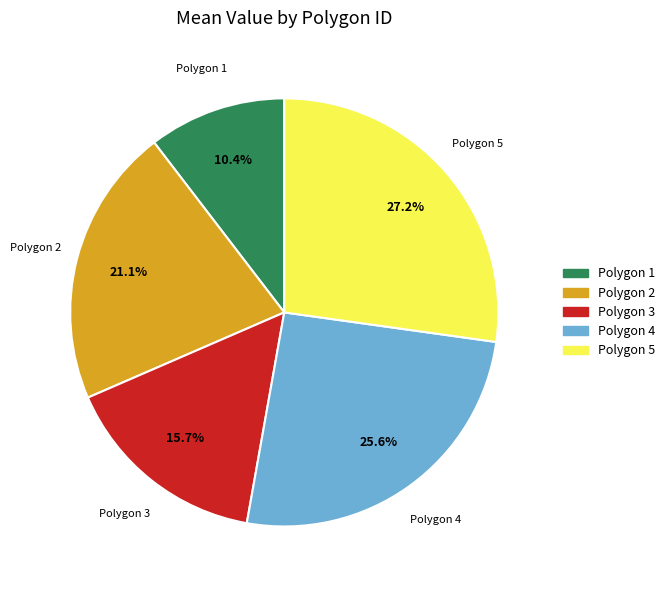

How many slices are in this pie chart?

5